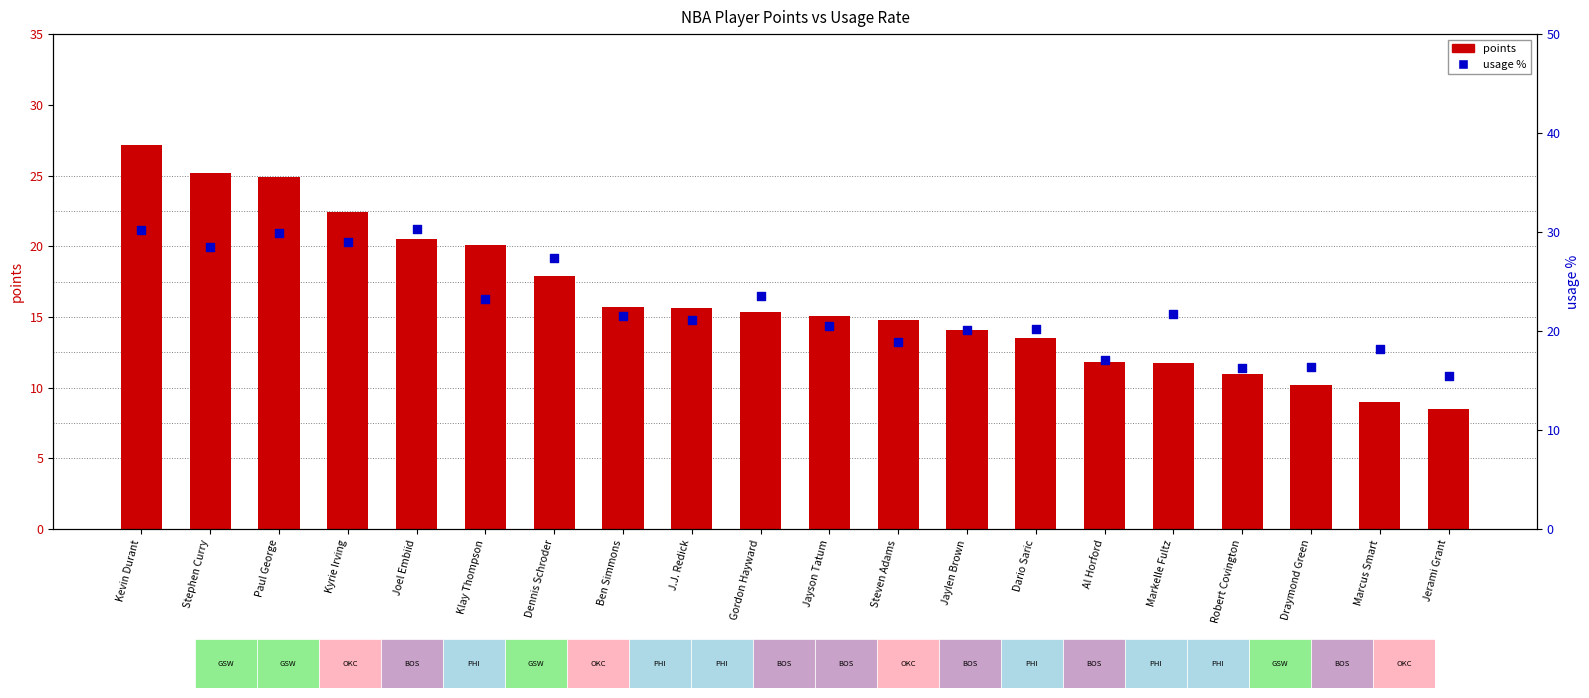

Which series contains the highest Y value?

usage